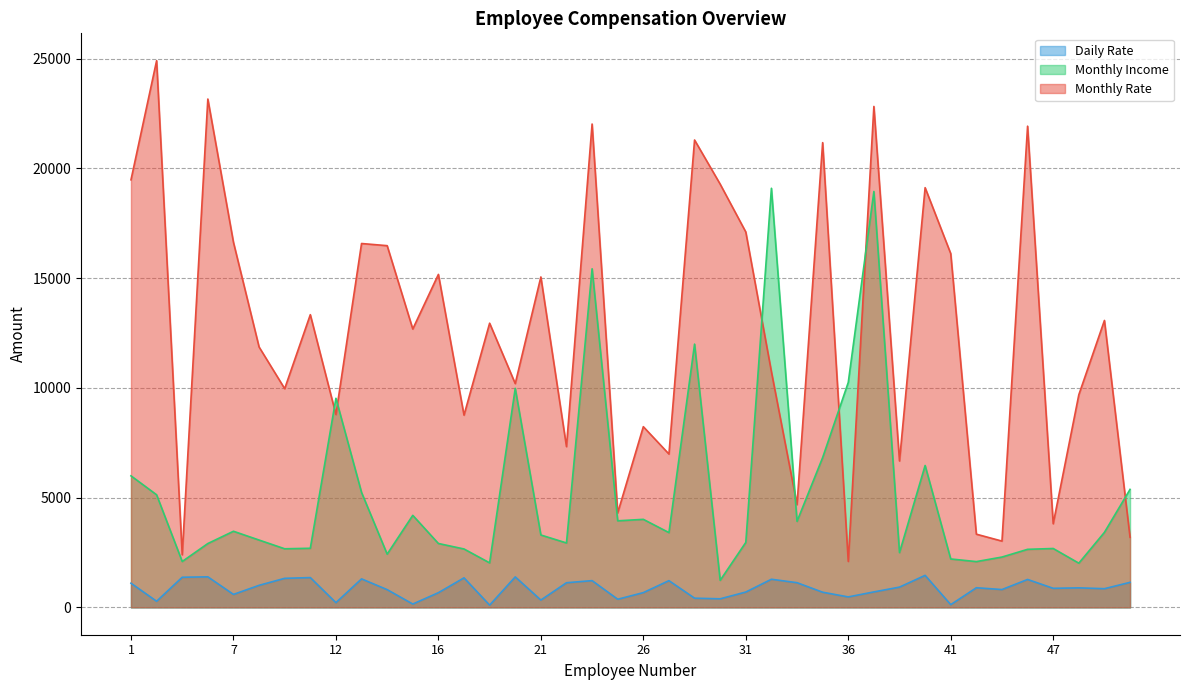

What is the difference between the highest and lowest values at 2?

24628